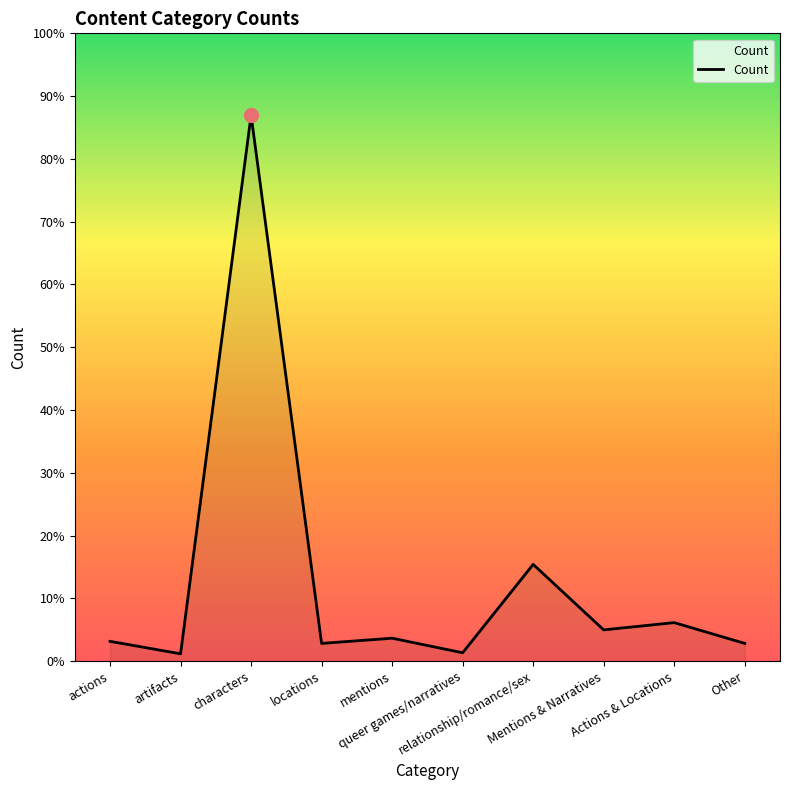

Between artifacts and mentions, which is larger?

mentions